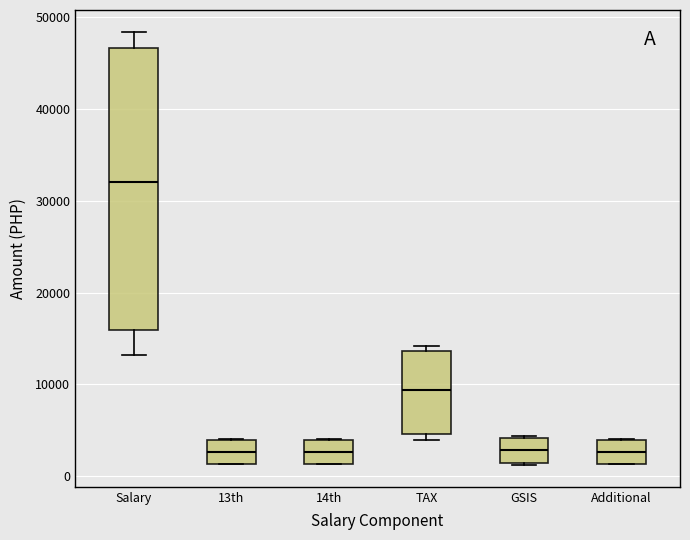

Reading left to right, read every box against the y-axis: the position of its median line, the range the box covers, and the ends of its whiskers. The values are not printed on the chart, so give them approximately, as read against the axis.

Salary: median 32000, box 16000 to 47000, whiskers 13000 to 48000
13th: median 3000, box 1000 to 4000, whiskers 1000 to 4000
14th: median 3000, box 1000 to 4000, whiskers 1000 to 4000
TAX: median 9000, box 5000 to 14000, whiskers 4000 to 14000 (just above the box's upper edge)
GSIS: median 3000, box 1000 to 4000, whiskers 1000 to 4000
Additional: median 3000, box 1000 to 4000, whiskers 1000 to 4000